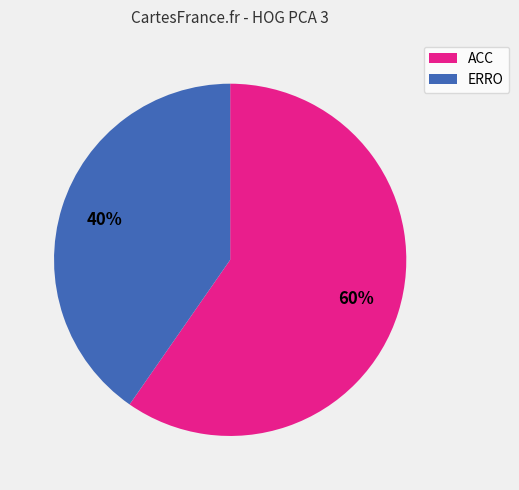

Is it true that ACC is 60% of the pie?

True